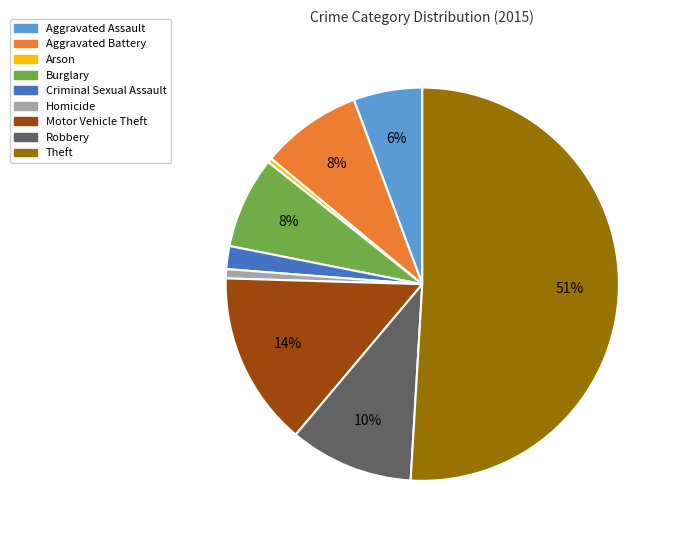

How many segments does this pie chart have?

9